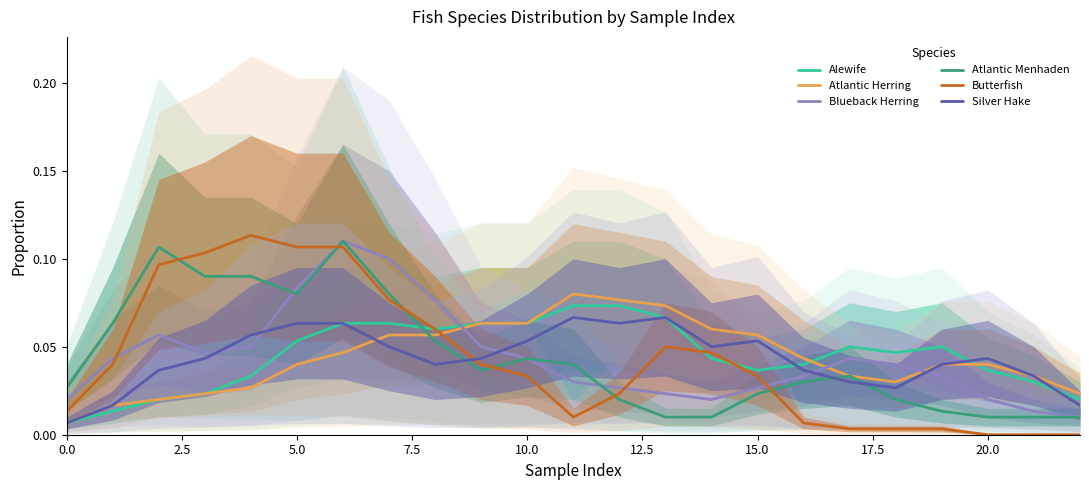

How many lines are shown in the chart?

6